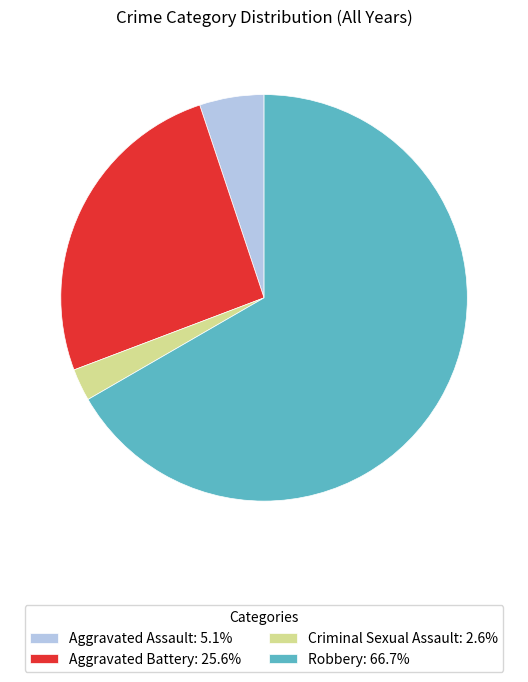

Is Robbery: 66.7% the majority of the pie?

Yes